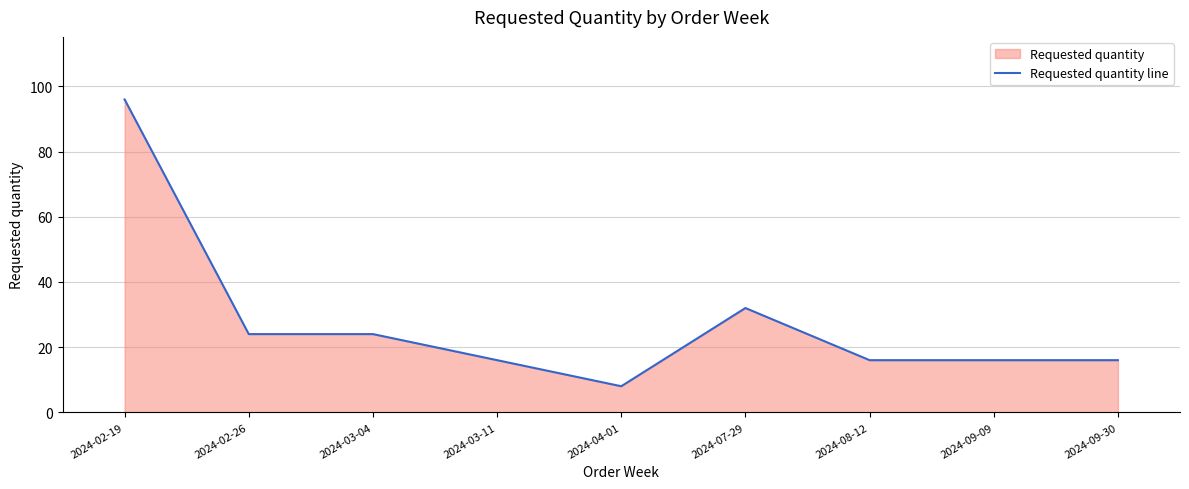

What is the label of the 3rd point from the right?

2024-08-12